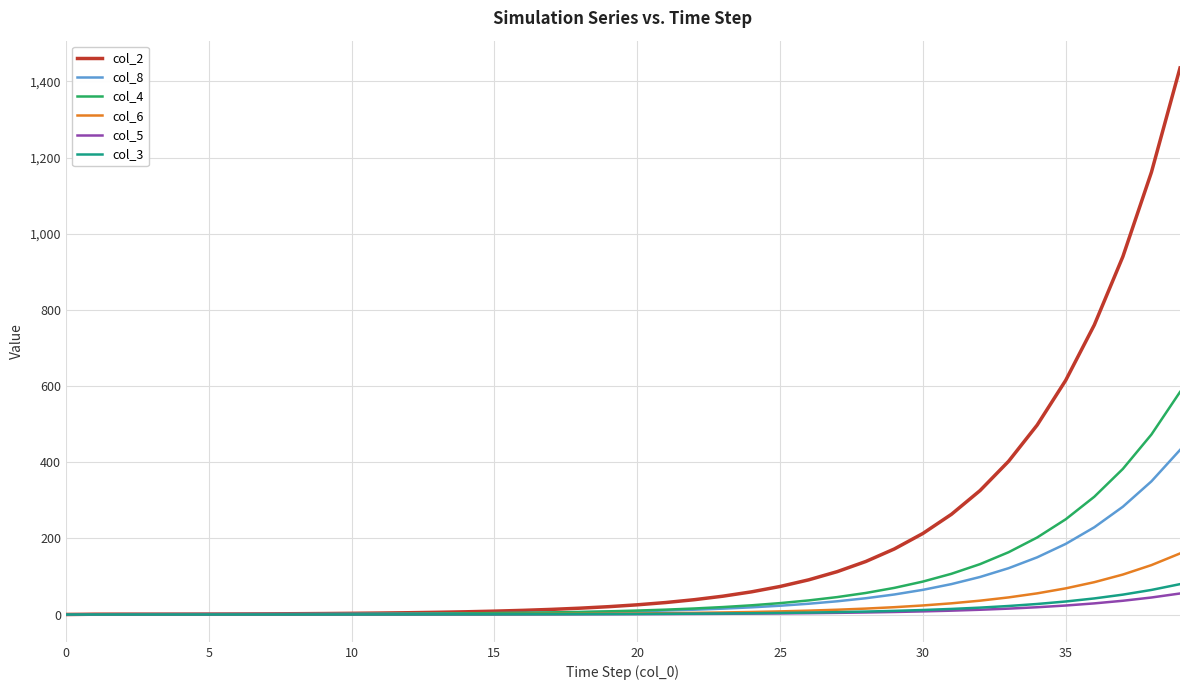

Which series has the largest total across all categories?

col_2